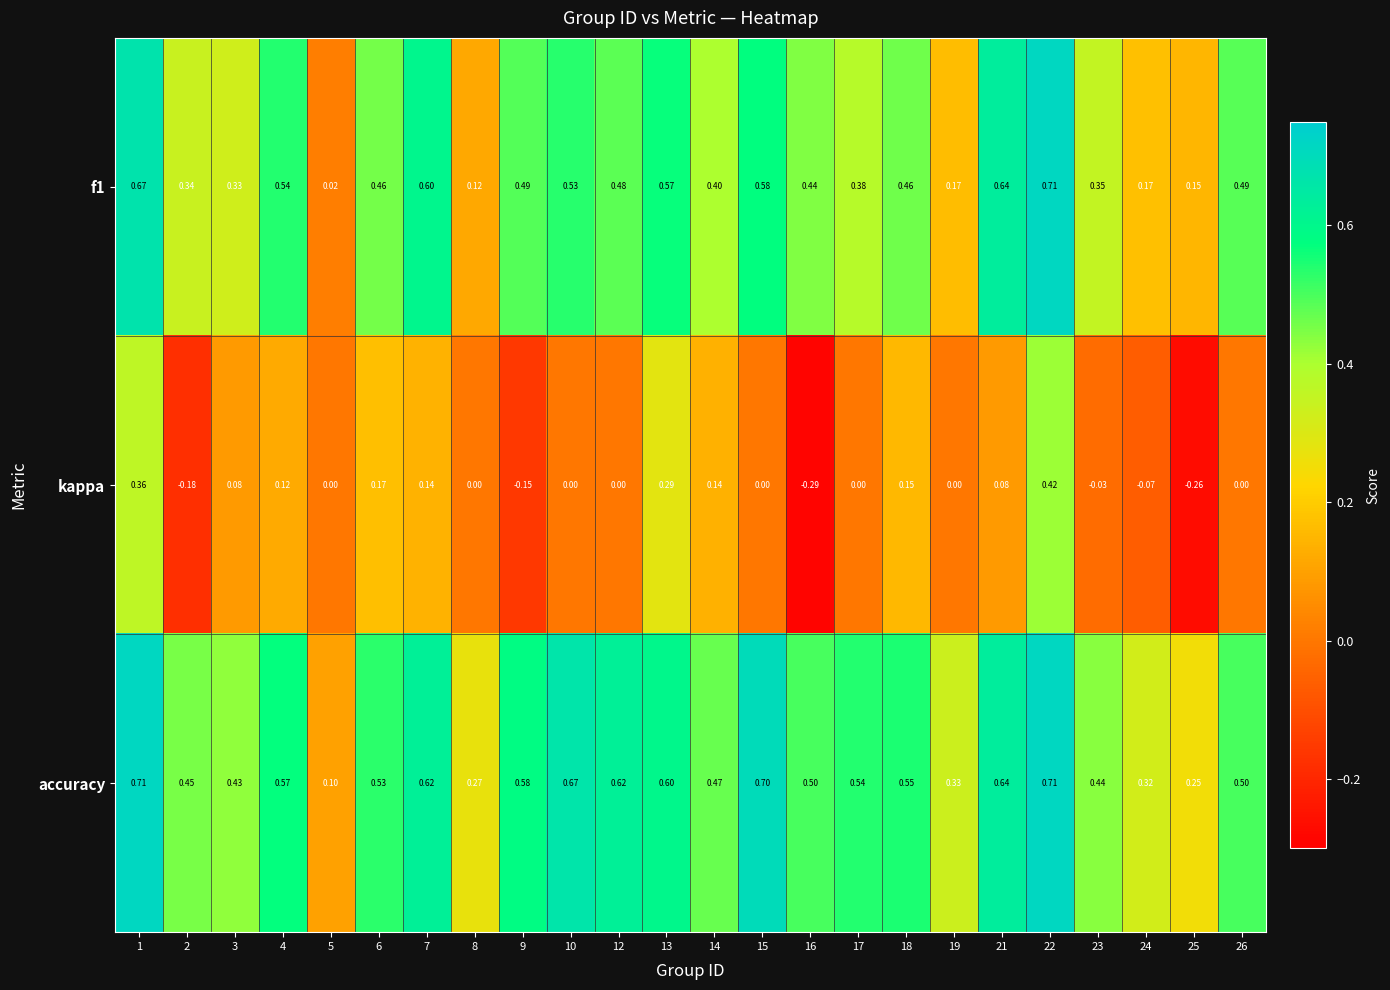

Which series has the largest range (max minus min)?

kappa